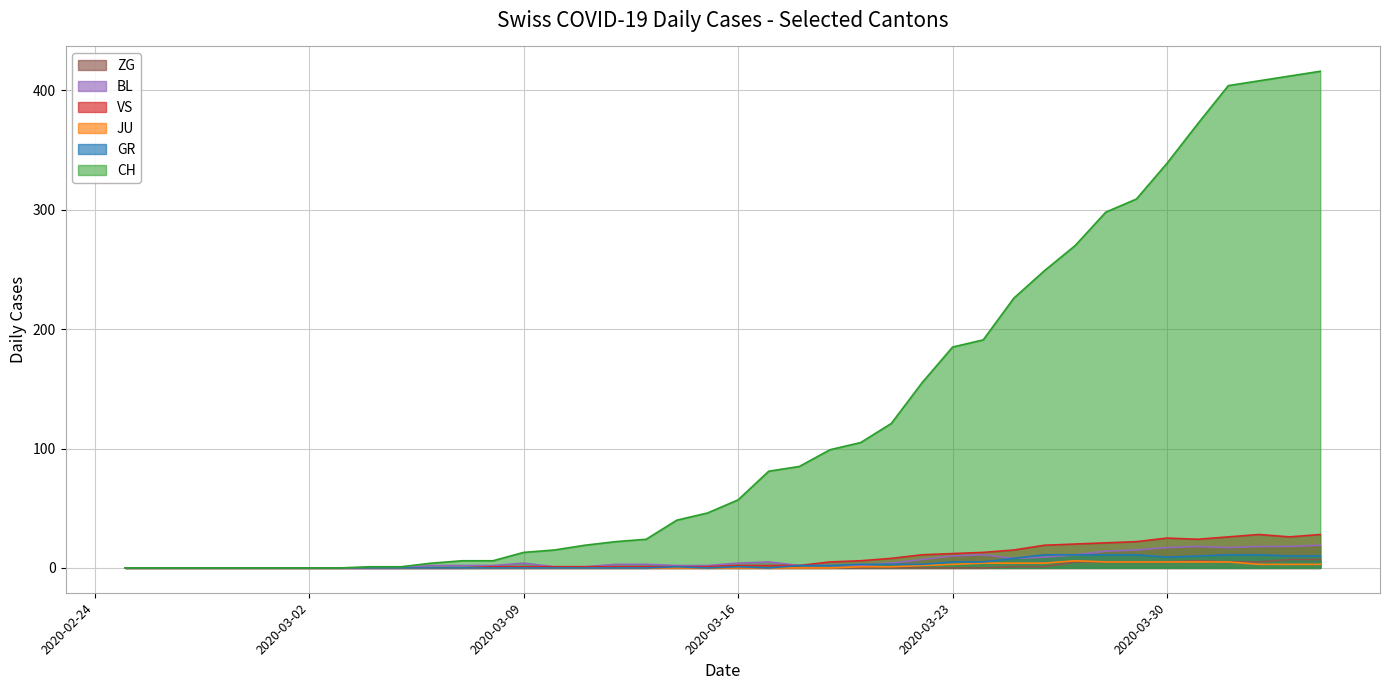

In VS, how many points are higher than both neighbors (excluding endpoints)?

2